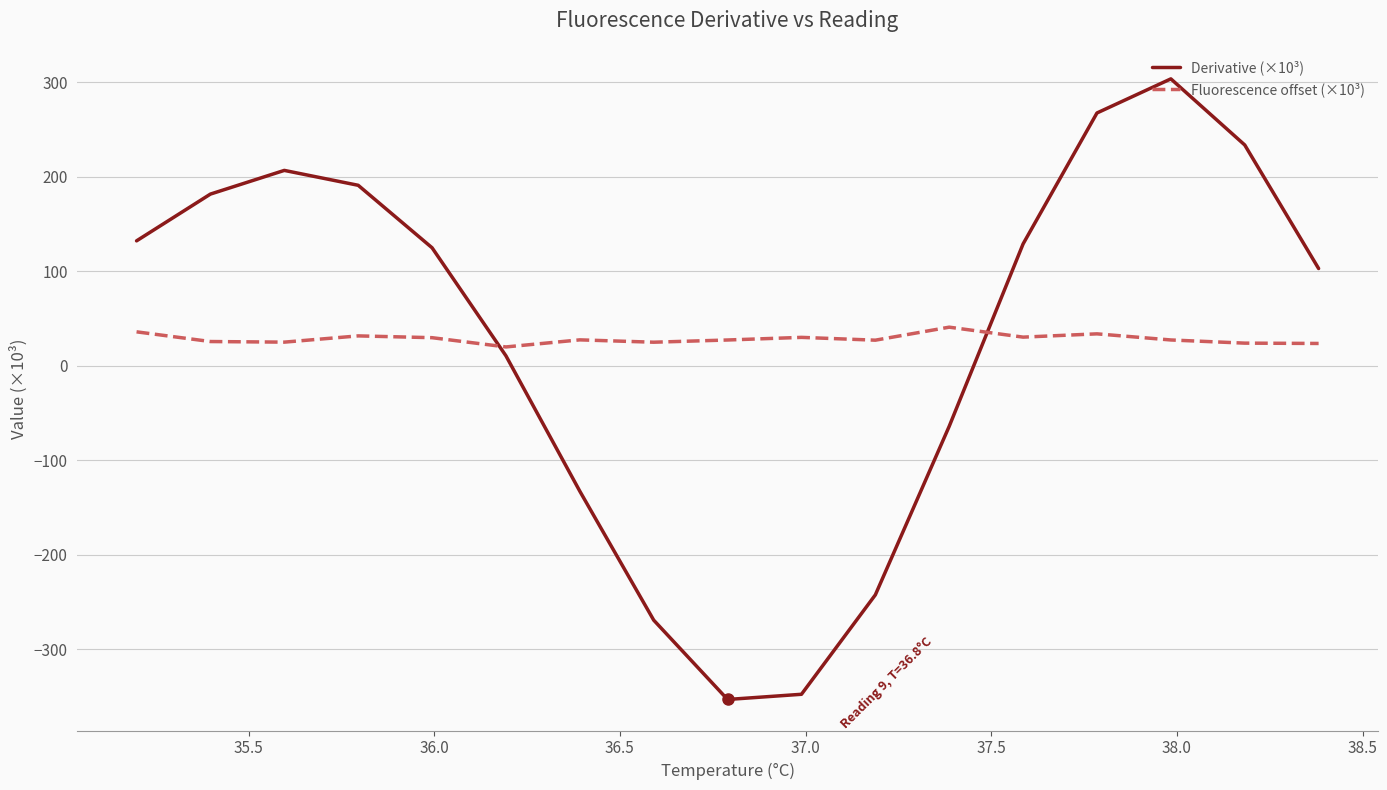

What is the difference between the maximum and minimum values in the Derivative (×10³) series?

656.8